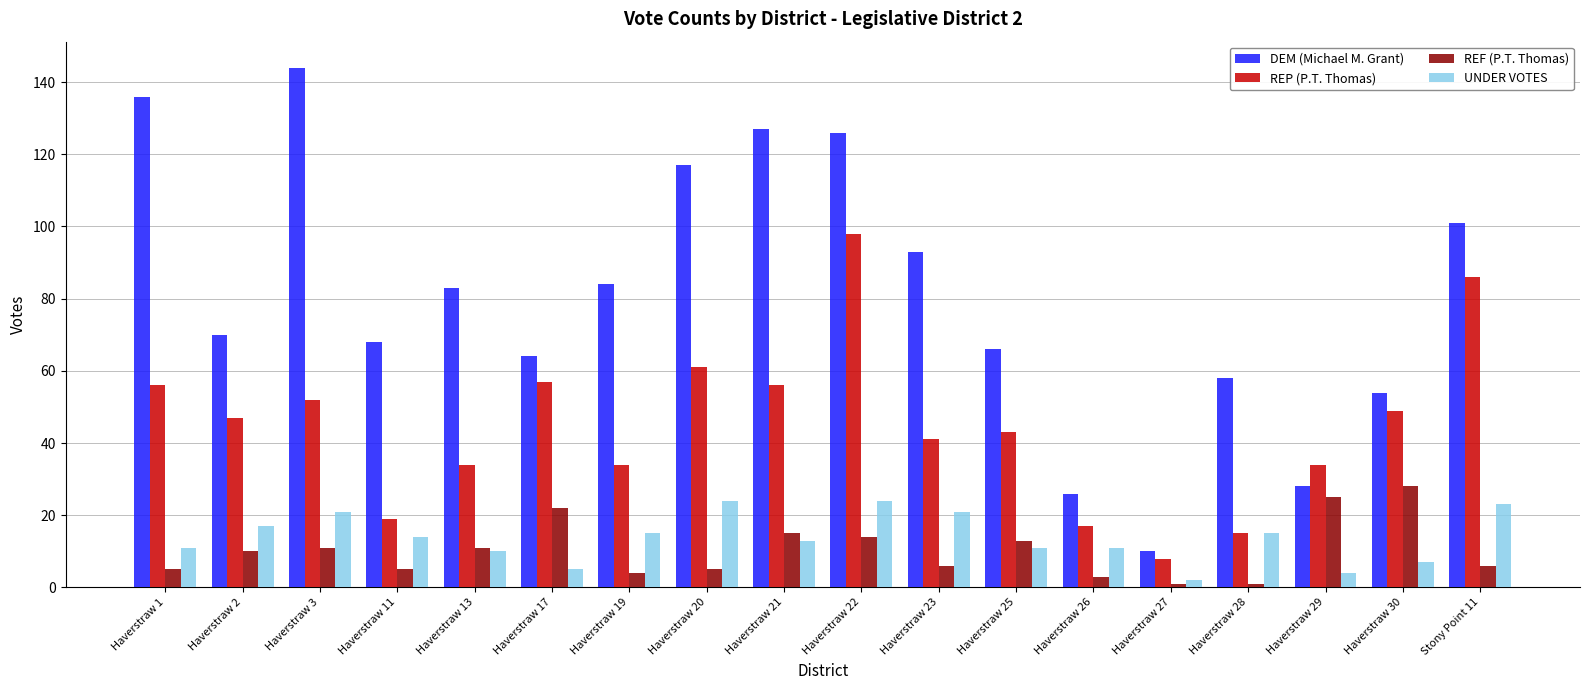

Is the value of REP (P.T. Thomas) at Haverstraw 2 greater than the value of UNDER VOTES at Haverstraw 19?

Yes